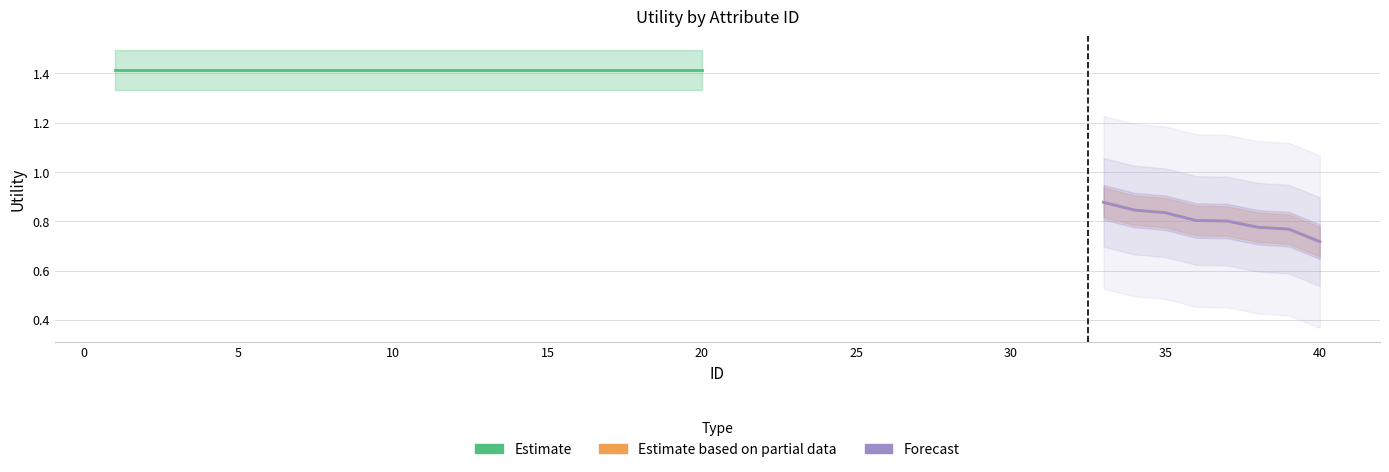

What is the difference between the second highest and second lowest values in the Estimate based on partial data series?

0.1